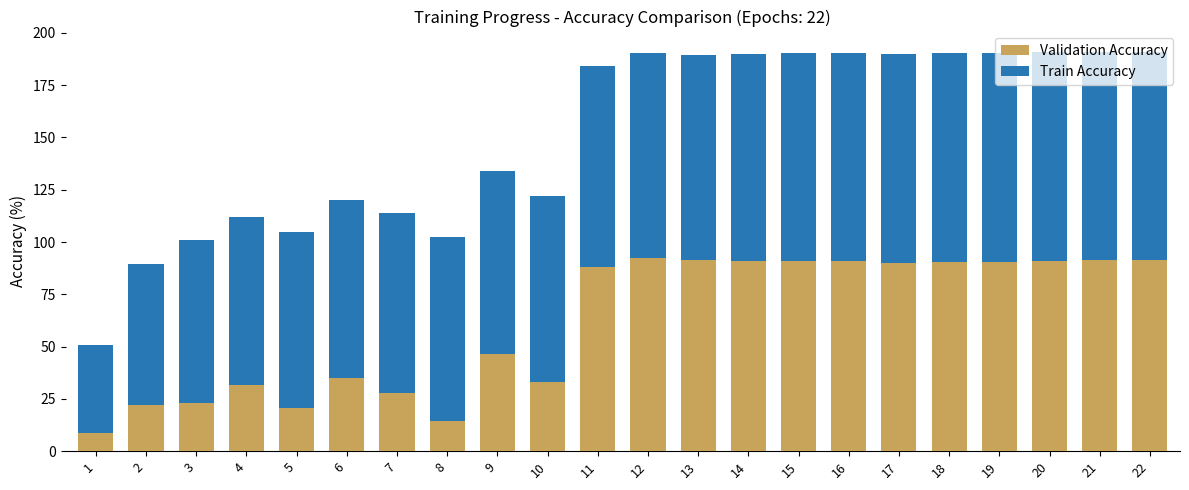

Where does the Validation Accuracy series first go above 90?

12